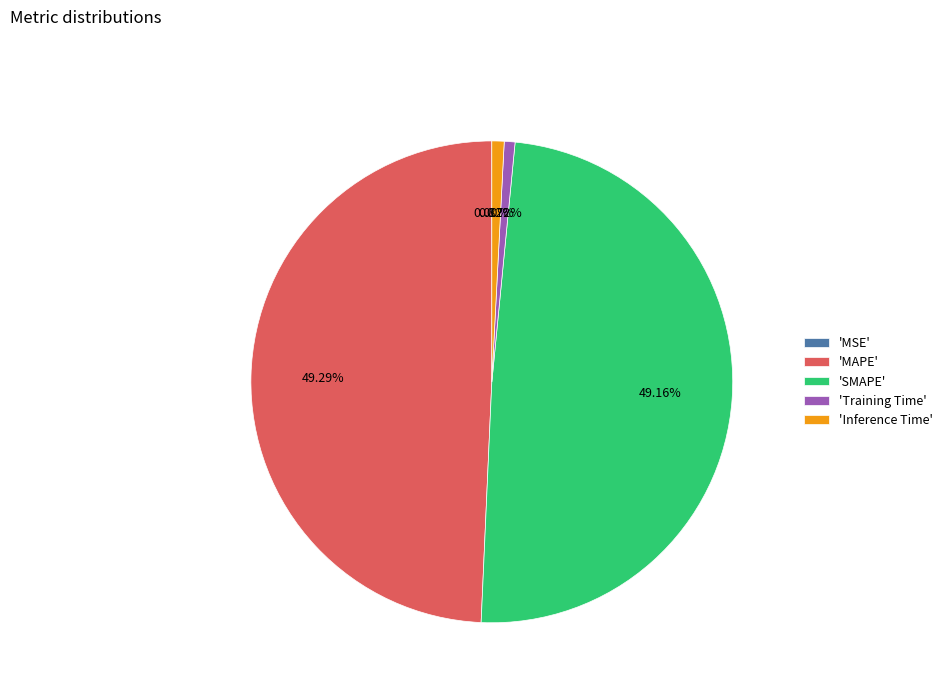

Does 'SMAPE' represent more than half of the total?

No